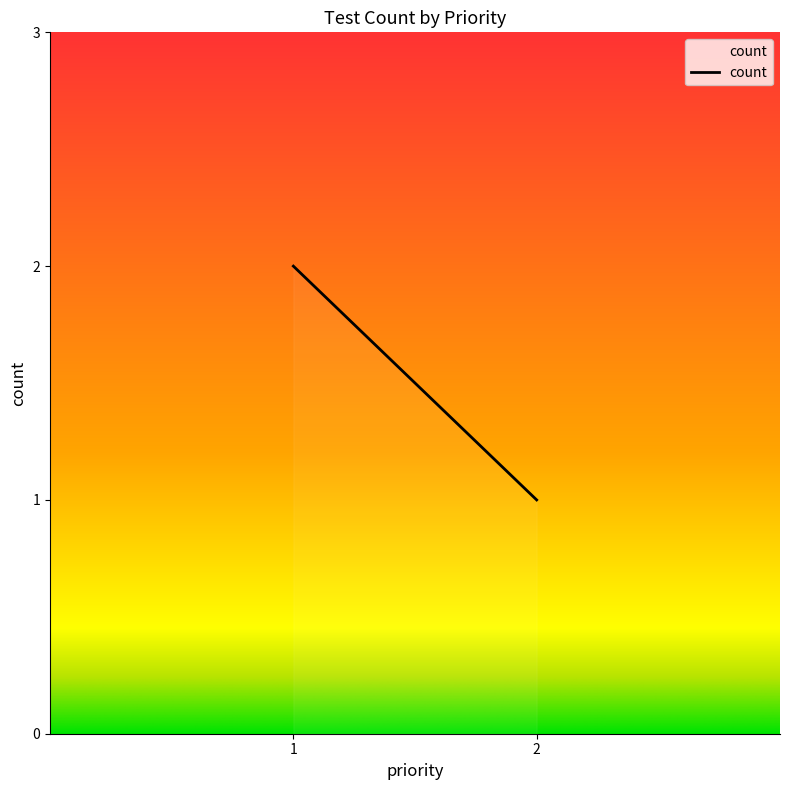

What is the value of the 2nd point from the left?

1